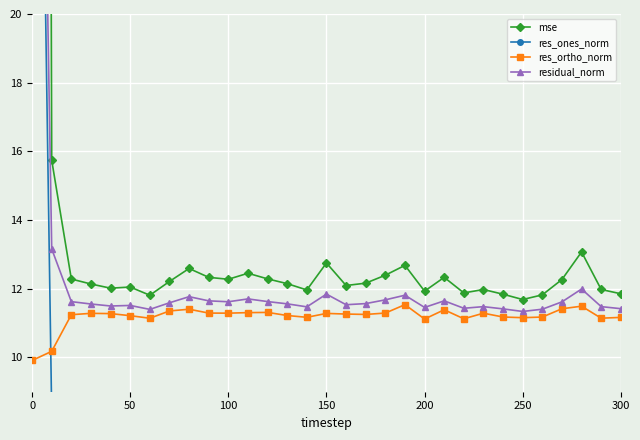

True or false: res_ortho_norm and mse cross at least once.

False